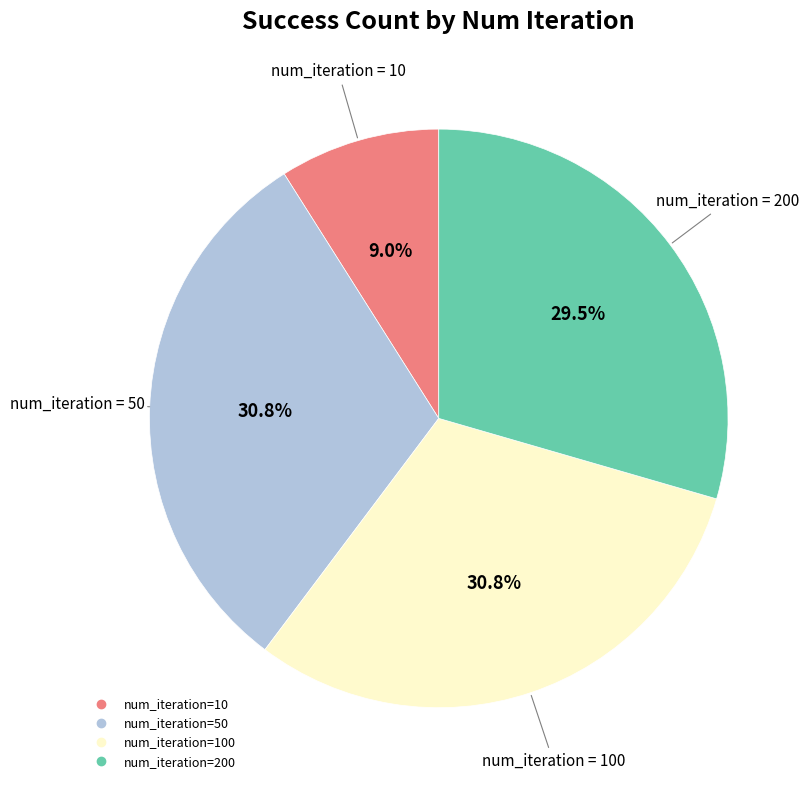

Is there any slice that represents more than half of the pie?

No